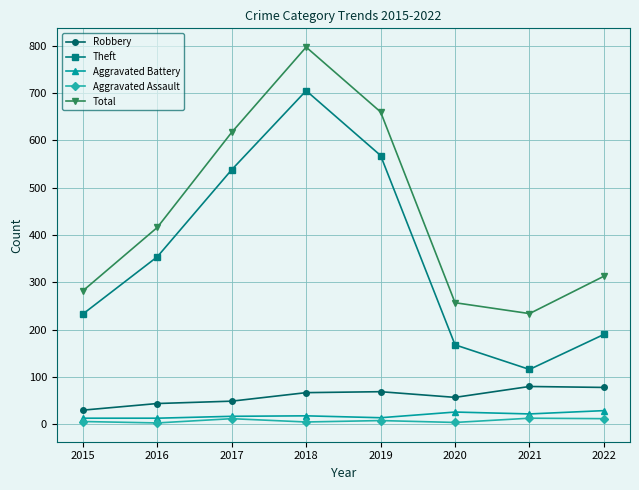

What is the difference between the highest and lowest values at 2021?

221